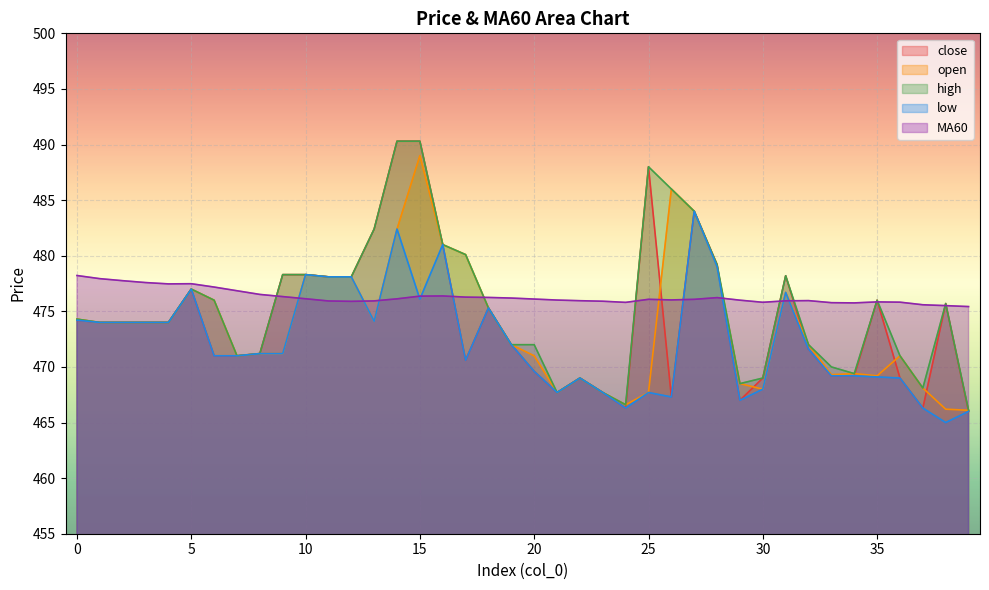

True or false: MA60 has a value of 627.6 at 36.

False